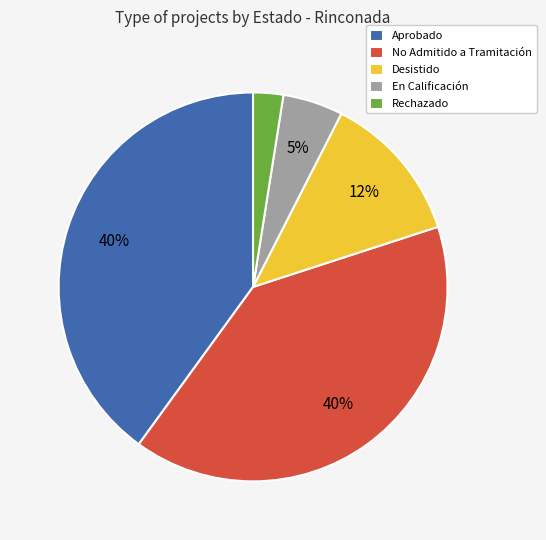

True or false: En Calificación accounts for 17% of the total.

False